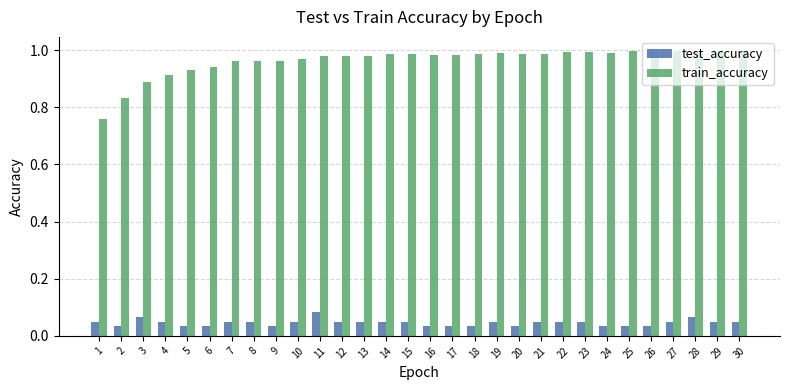

Count the number of data series in this chart.

2